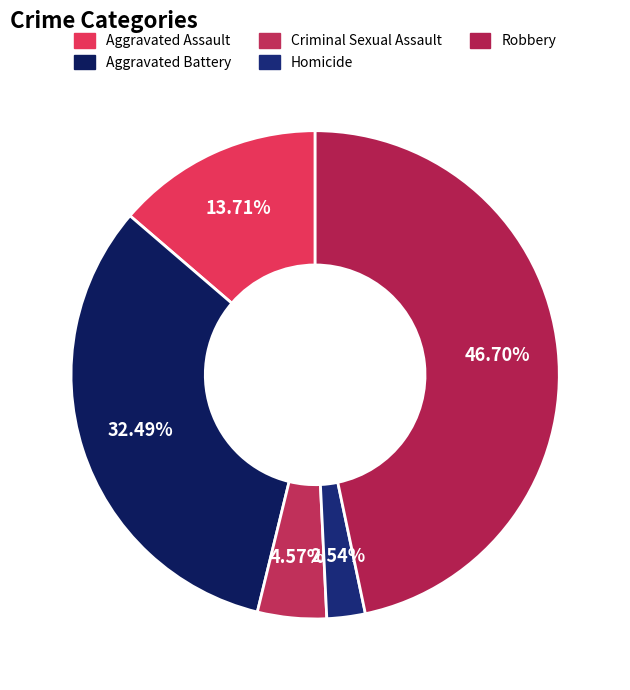

What portion of the pie excludes Homicide?

97.5%